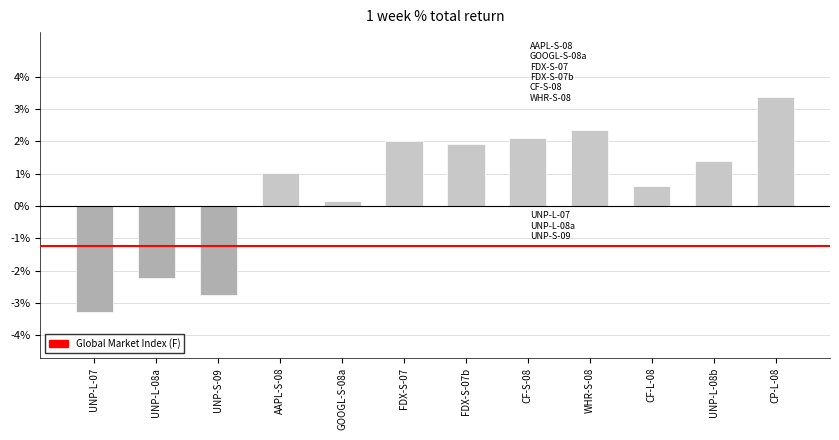

What position from the left is FDX-S-07b?

7